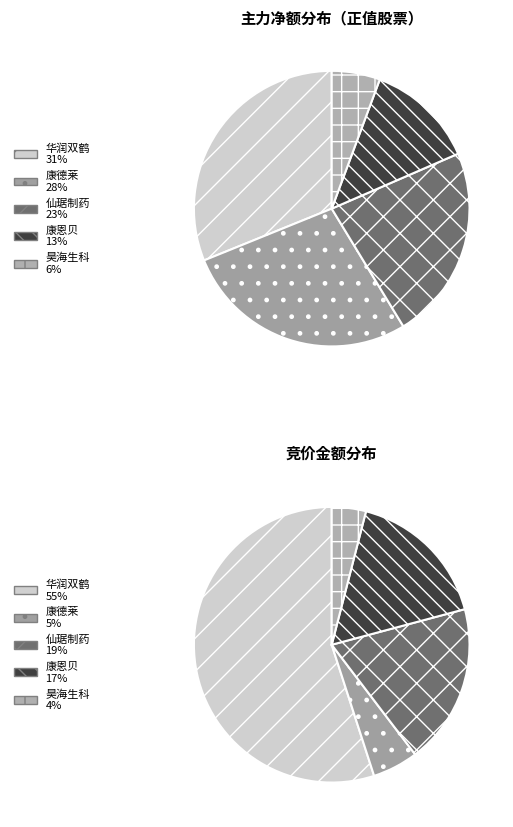

How many slices are in this pie chart?

5